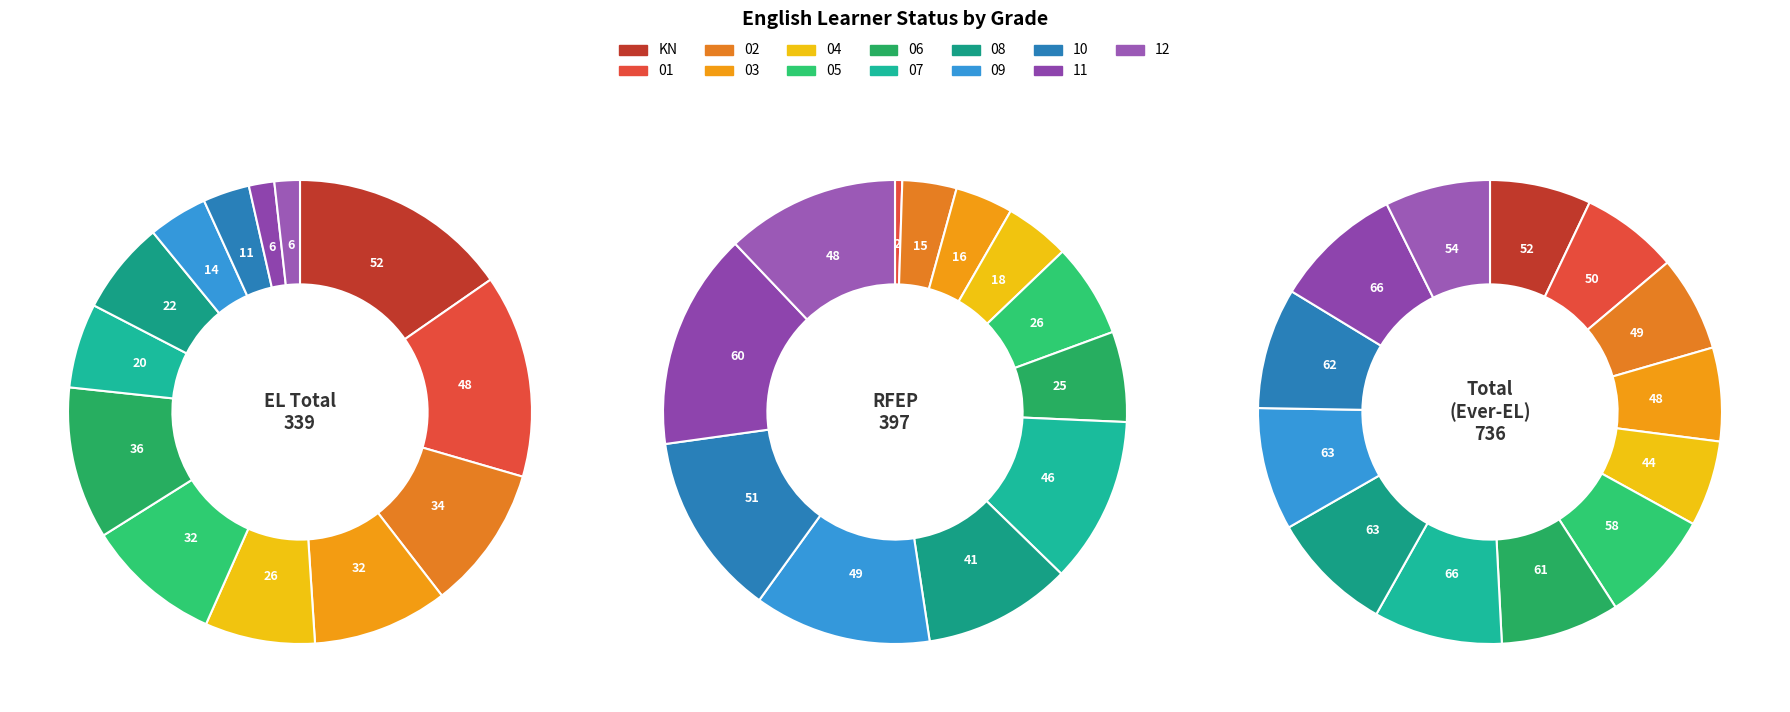

What percentage is the 9 slice, to the nearest percent?

12%